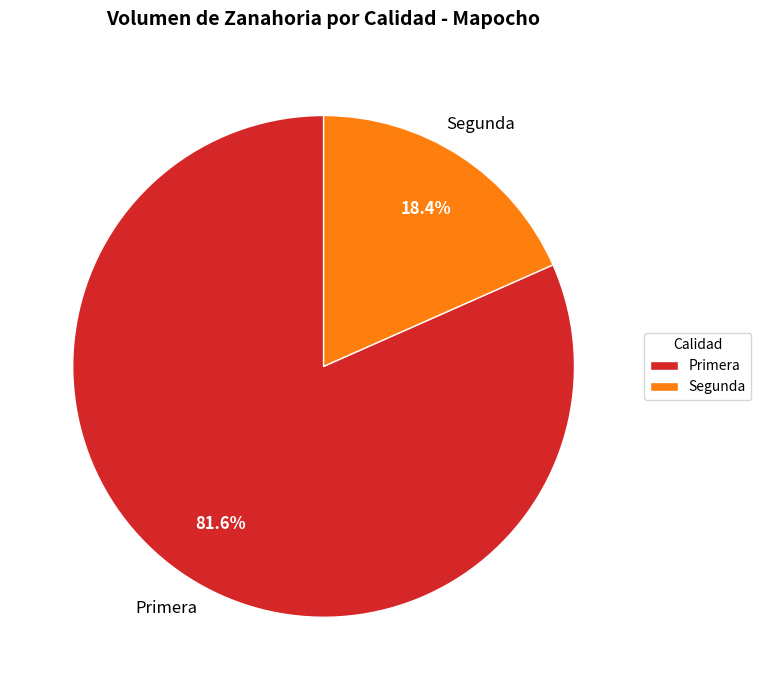

What is the total percentage of Segunda and Primera?

100.0%